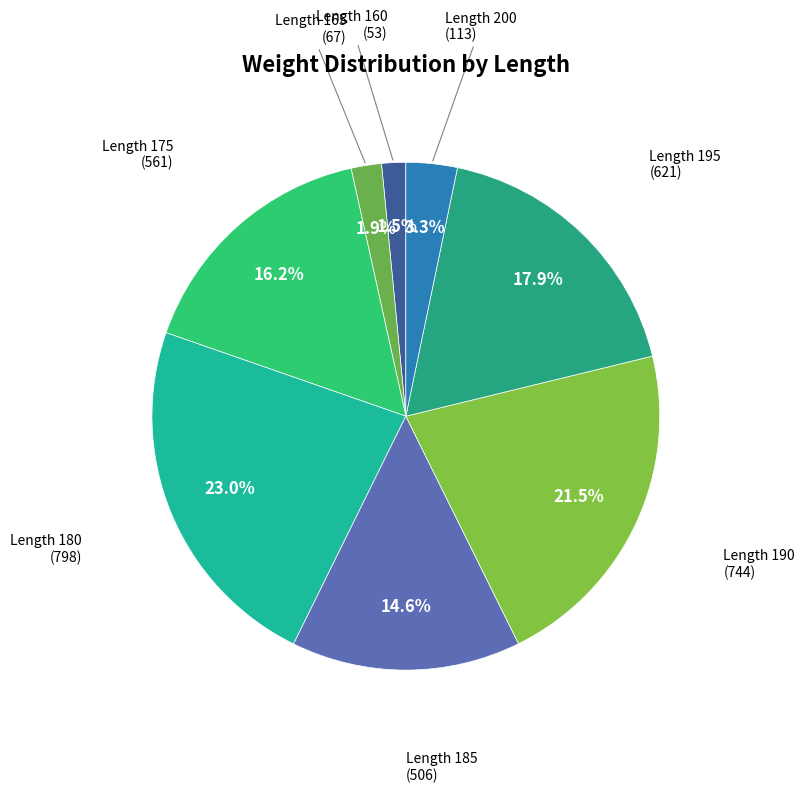

How many slices are in this pie chart?

8